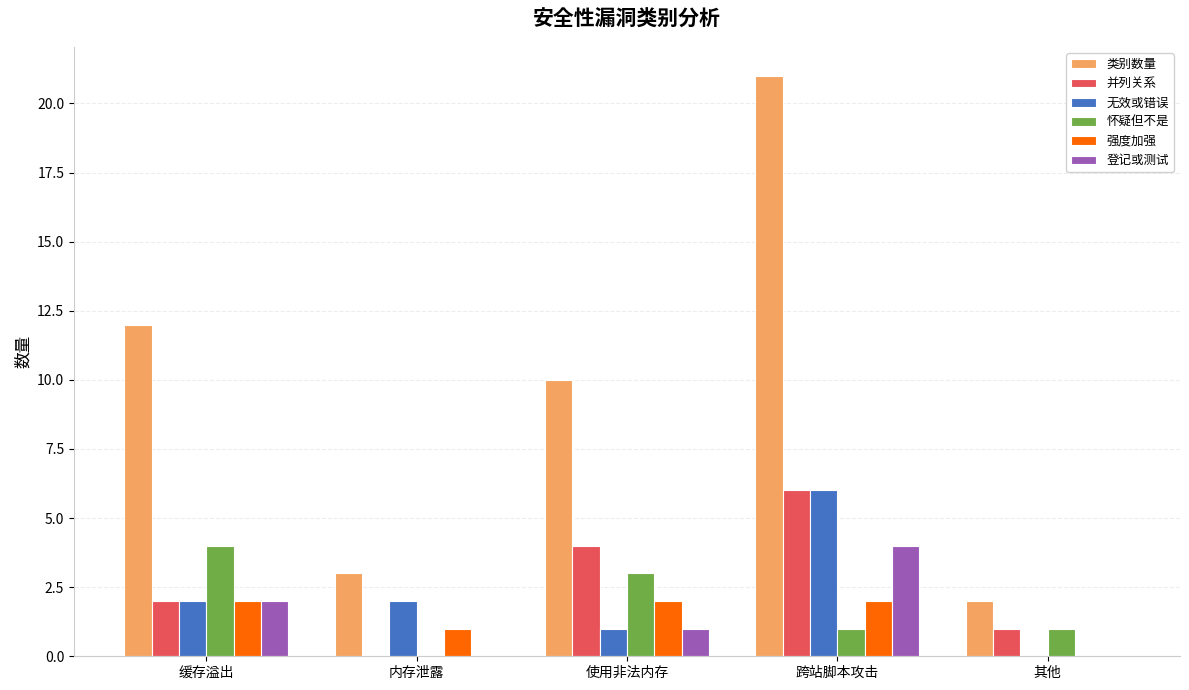

At which label does 并列关系 reach its peak?

跨站脚本攻击